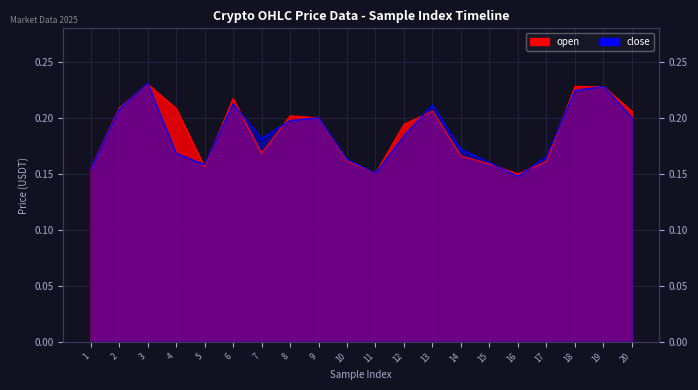

Reading left to right, what are all the values shown in this chart?

open: 0.2	0.2	0.2	0.2	0.2	0.2	0.2	0.2	0.2	0.2	0.2	0.2	0.2	0.2	0.2	0.1	0.2	0.2	0.2	0.2
close: 0.2	0.2	0.2	0.2	0.2	0.2	0.2	0.2	0.2	0.2	0.2	0.2	0.2	0.2	0.2	0.1	0.2	0.2	0.2	0.2